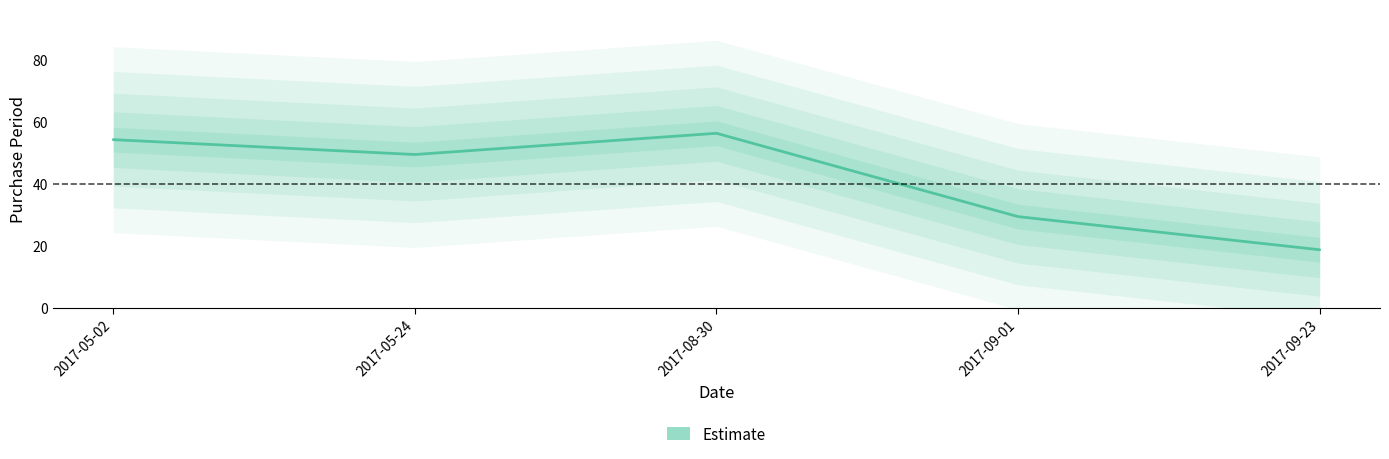

At which category does the data reach its first local peak?

2017-08-30